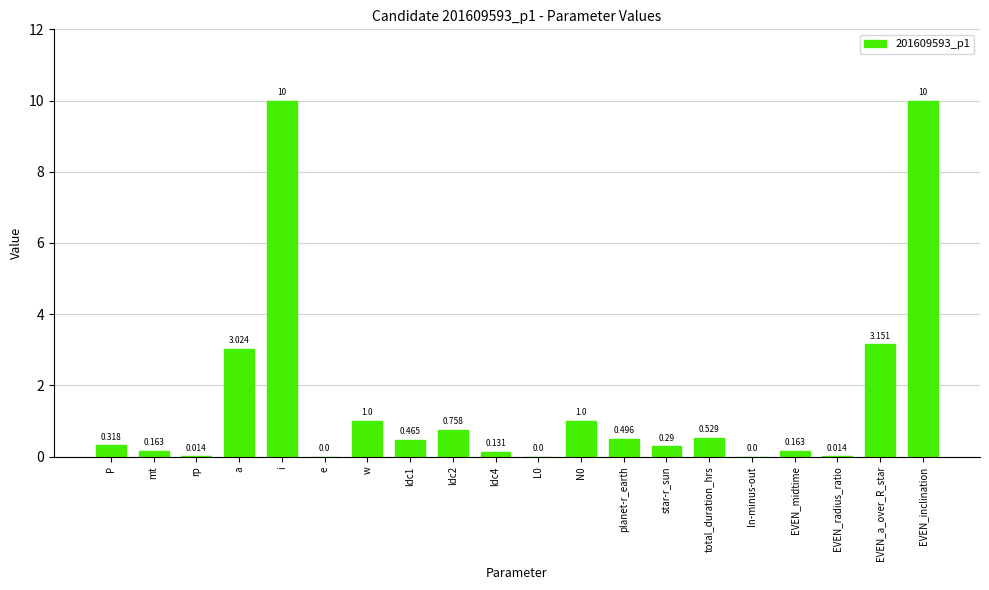

Between EVEN_radius_ratio and ldc1, which is larger?

ldc1